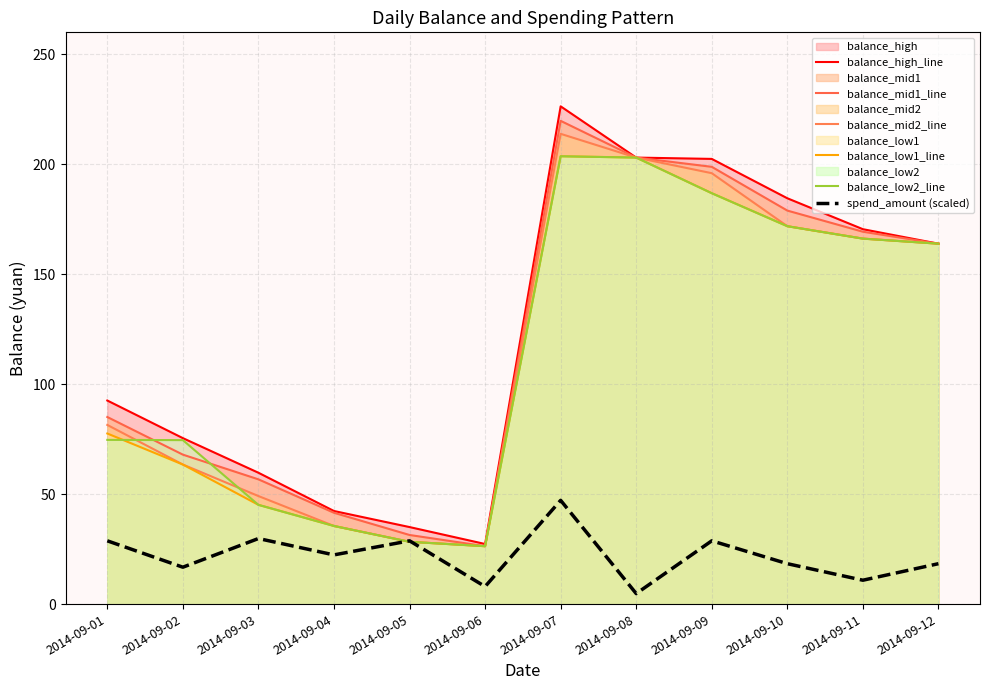

What is the minimum value for spend_amount (scaled)?

4.8